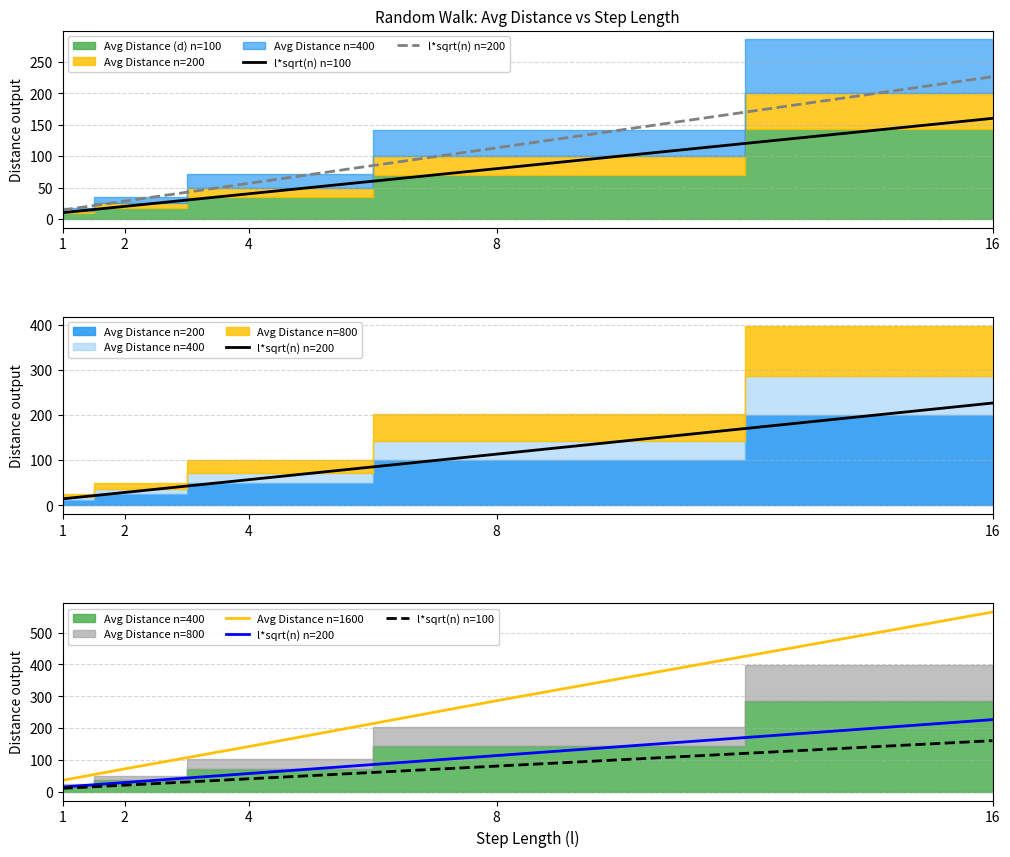

What is the greatest value displayed?

564.9